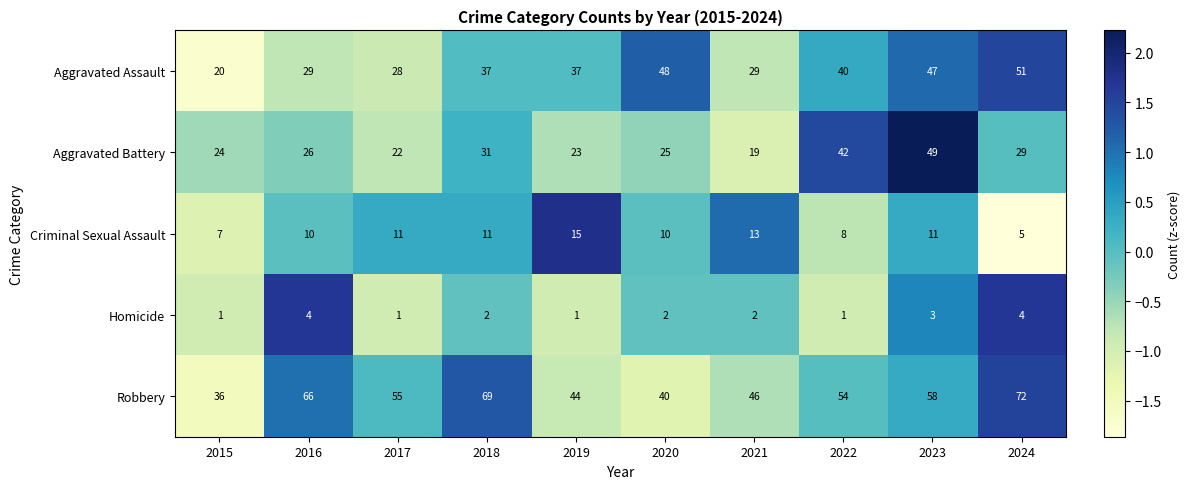

True or false: Criminal Sexual Assault has a value of 13 at 2022.

False